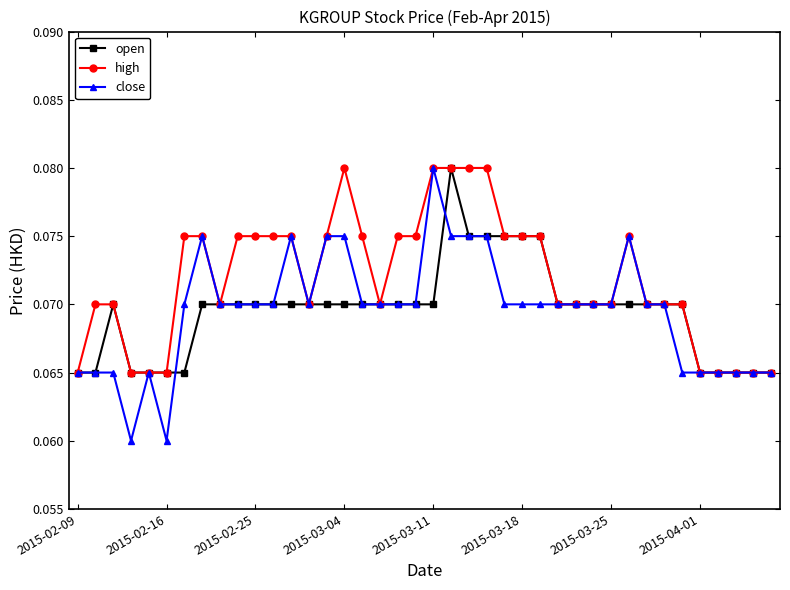

At how many categories does at least one series exceed 0?

40